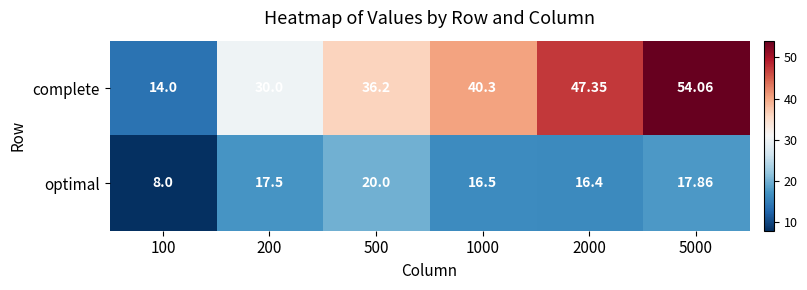

Which series has the largest range (max minus min)?

complete